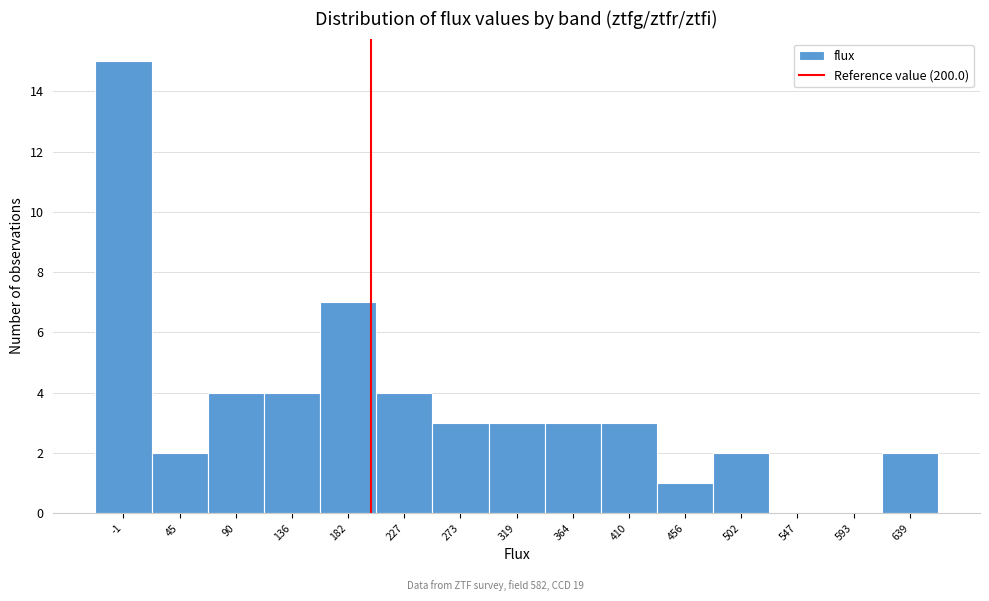

Reading left to right, transcribe this chart: for each bar, give the range it covers on the x-axis and its height. Neither the bar edges nor the heights are printed on the chart, so give them approximately, as read against the axes.

-25 to 20: 15
20 to 70: 2
70 to 115: 4
115 to 160: 4
160 to 205: 7
205 to 250: 4
250 to 295: 3
295 to 340: 3
340 to 385: 3
385 to 435: 3
435 to 480: 1
480 to 525: 2
525 to 570: 0
570 to 615: 0
615 to 660: 2